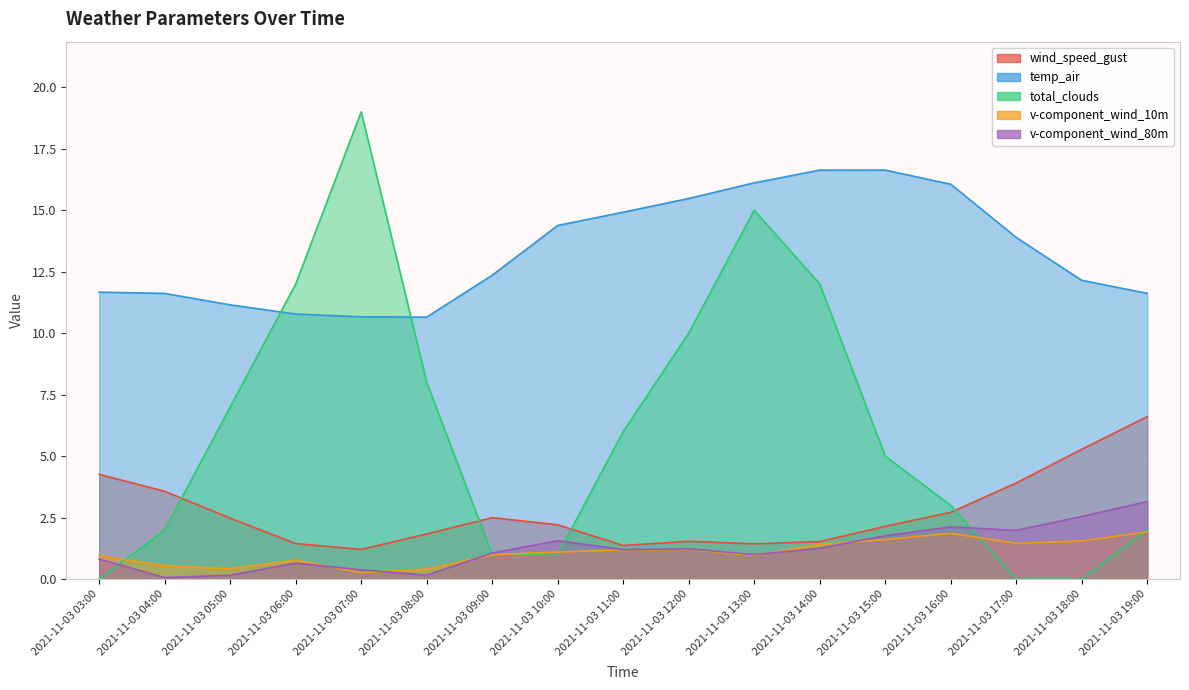

Rank the series at 2021-11-03 06:00 from highest to lowest value.

total_clouds, temp_air, wind_speed_gust, v-component_wind_10m, v-component_wind_80m